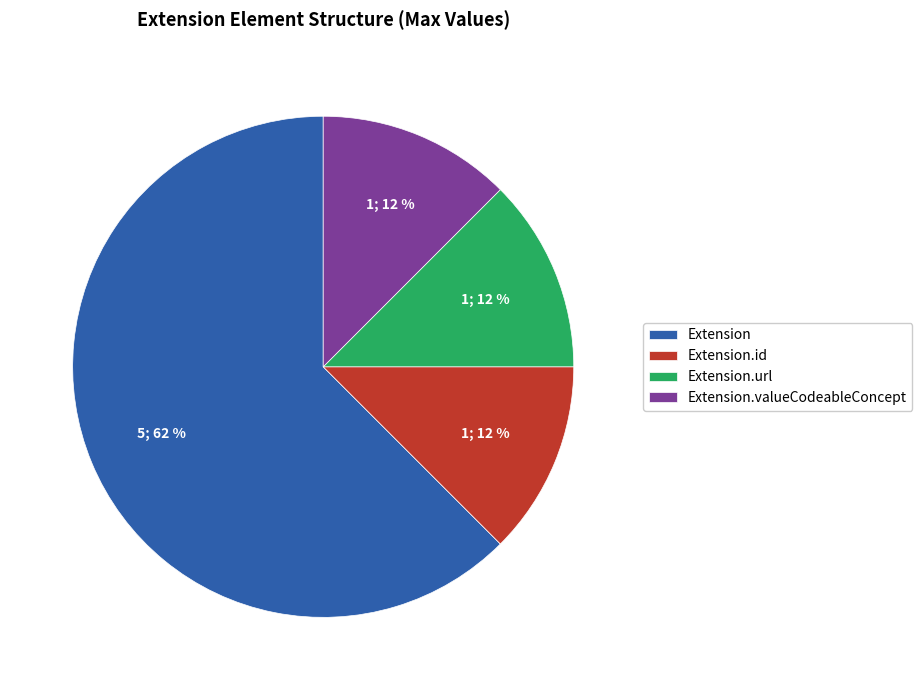

The Extension.valueCodeableConcept slice represents 12% of the pie. True or false?

True